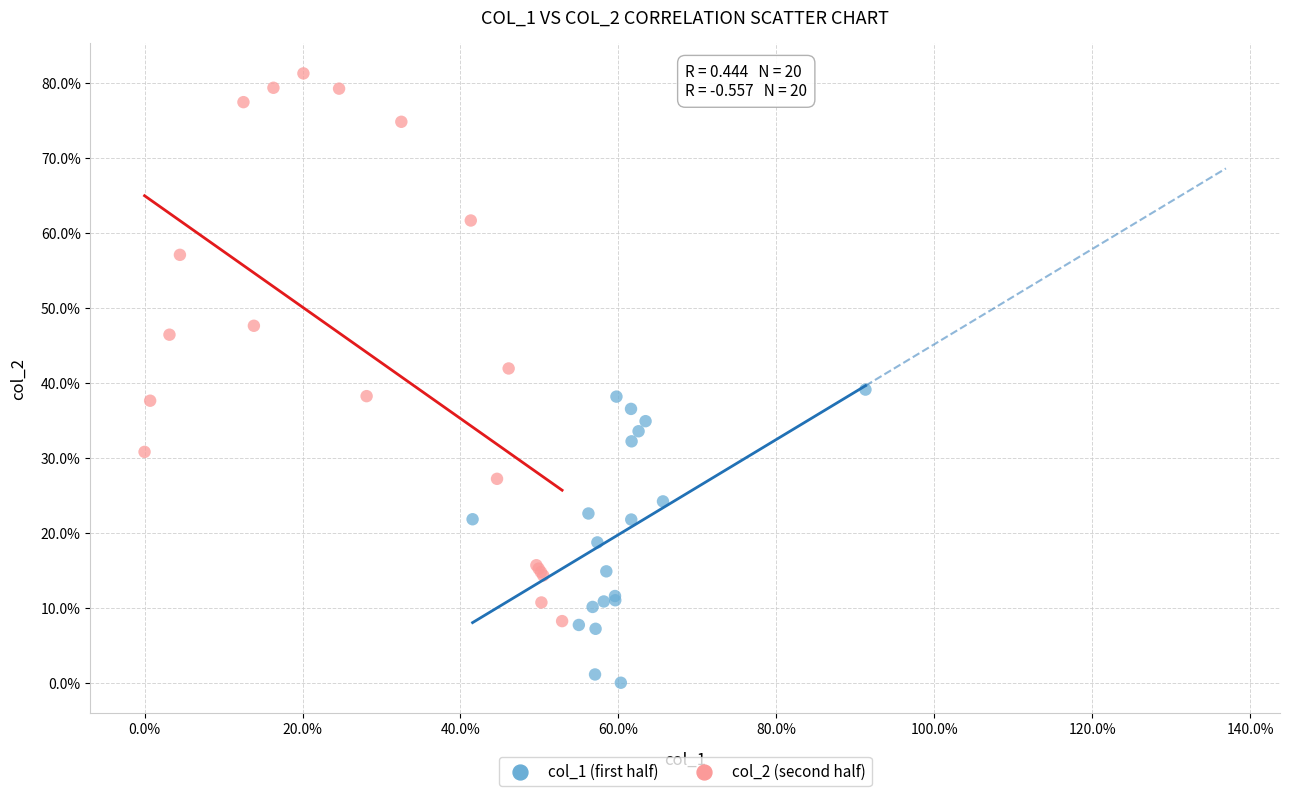

Which series has the widest spread of Y values?

col_2 (second half)